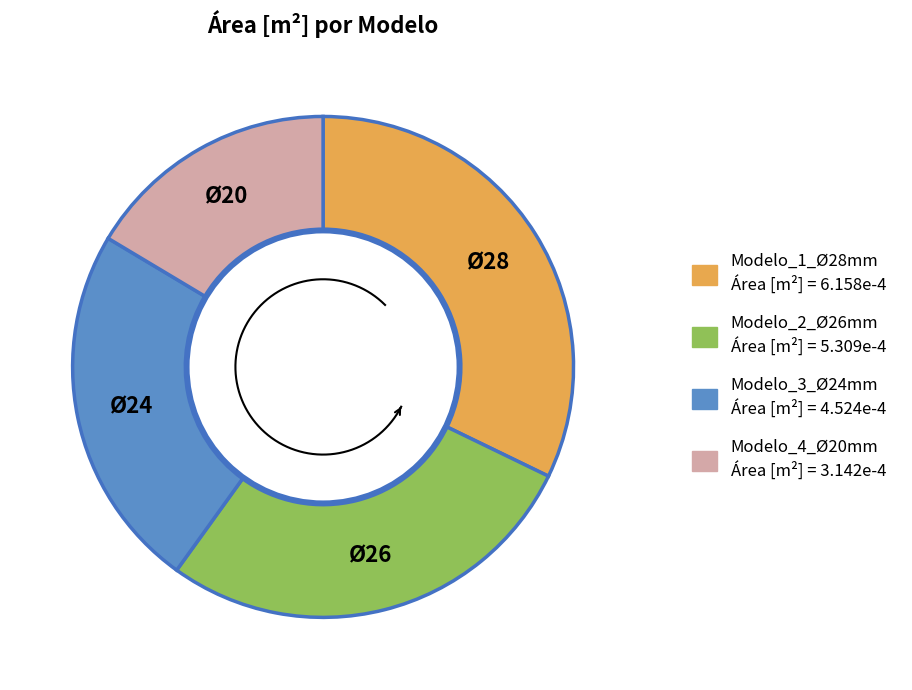

True or false: Modelo_3_Ø24mm accounts for 24% of the total.

True